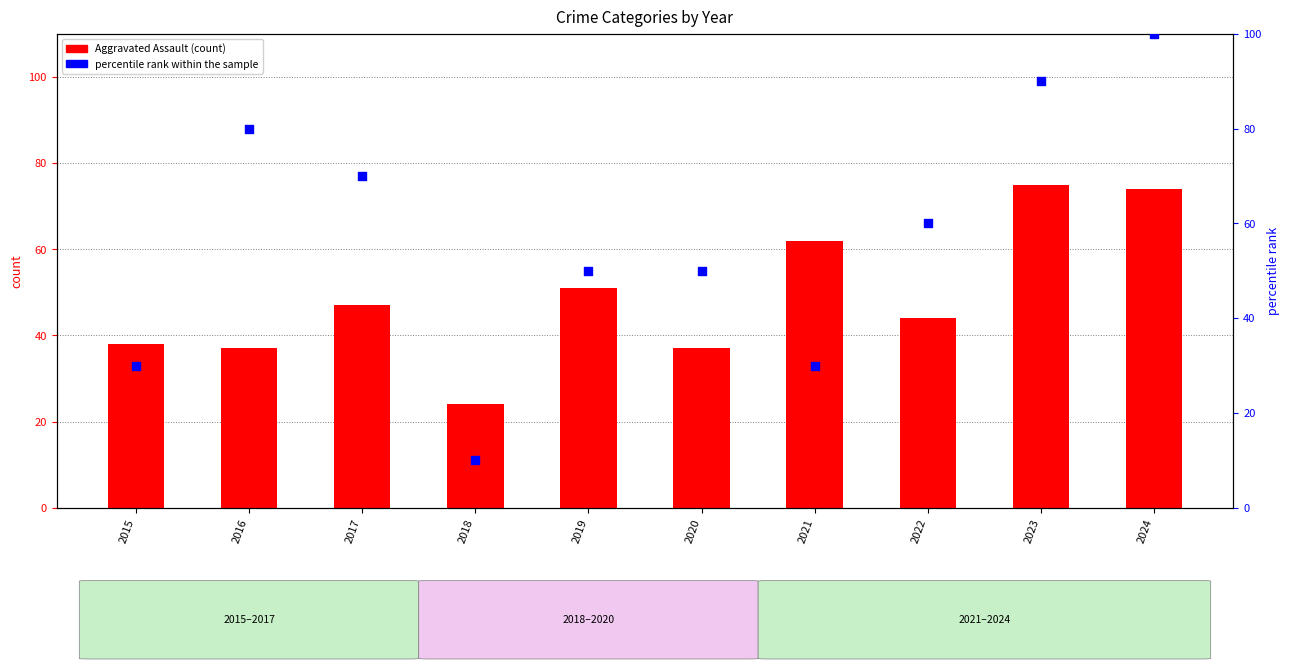

Which series has the largest total across all categories?

percentile rank within the sample